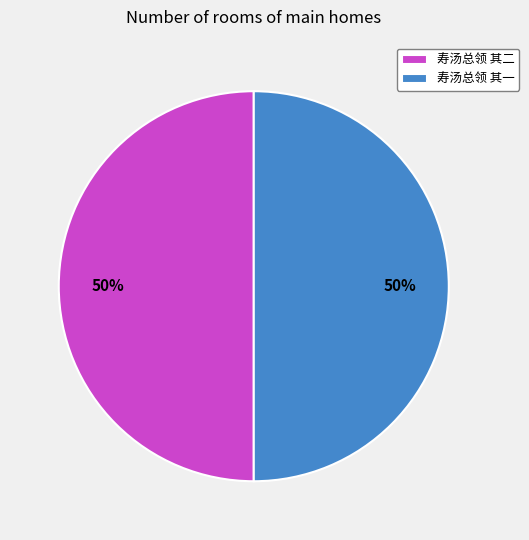

The 寿汤总领 其二 slice represents 41% of the pie. True or false?

False